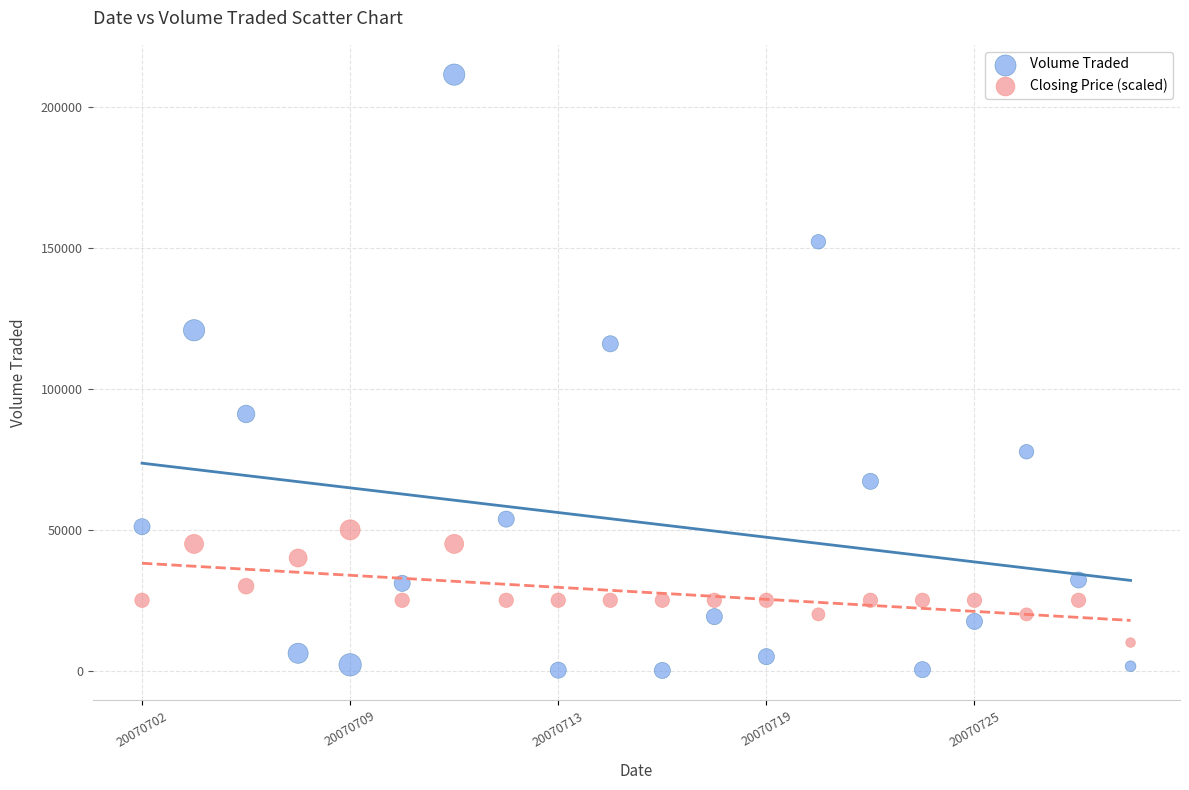

Which series reaches the minimum Y coordinate?

Volume Traded